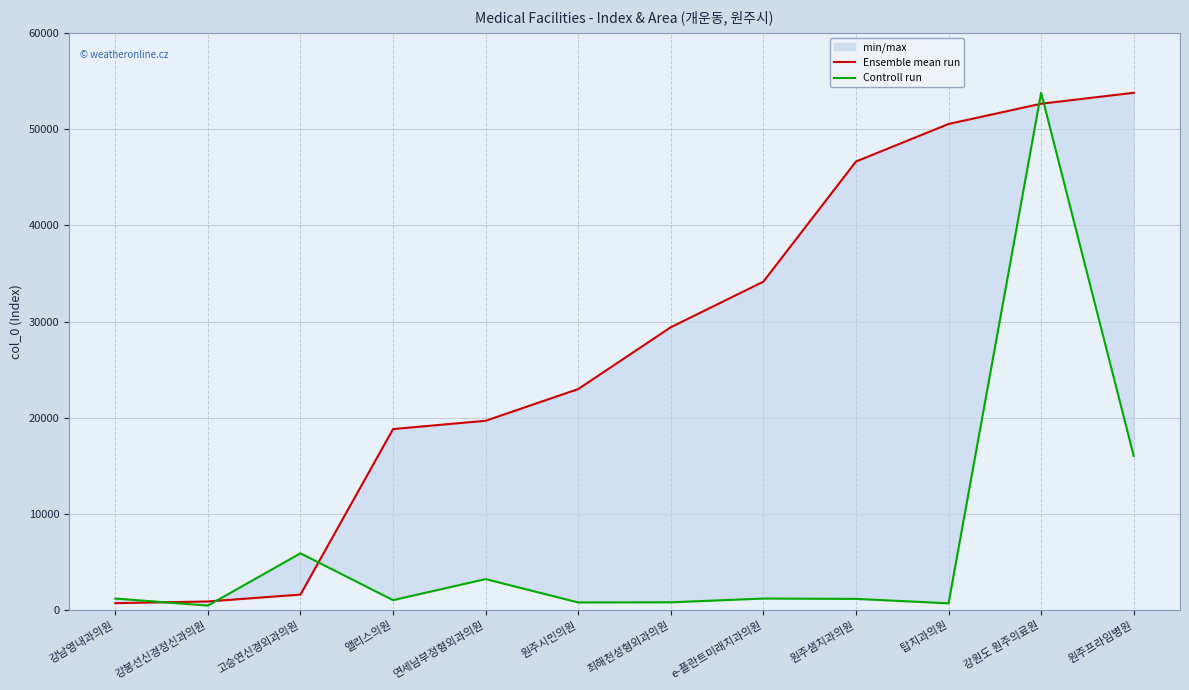

Where does the Ensemble mean run series first go above 29413?

e-플란트미래치과의원